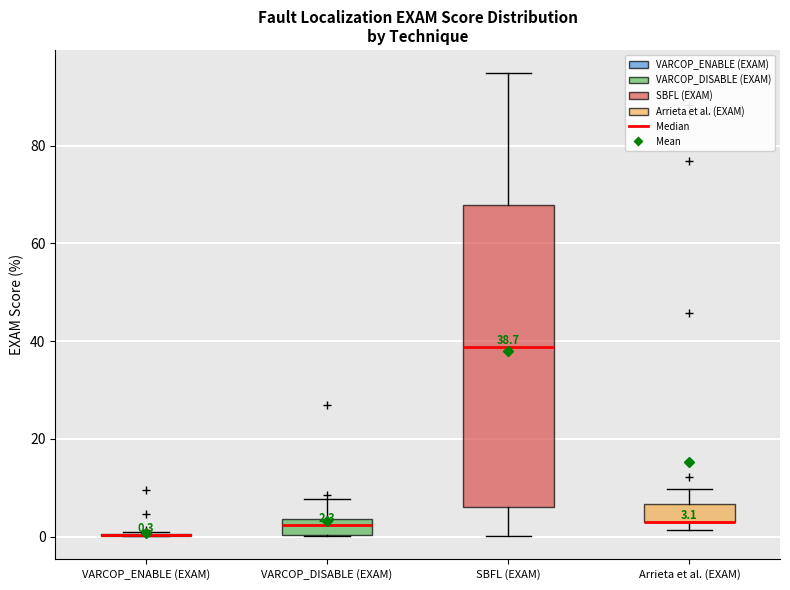

Which box is the tallest, from its lower edge to its upper edge?

SBFL (EXAM)